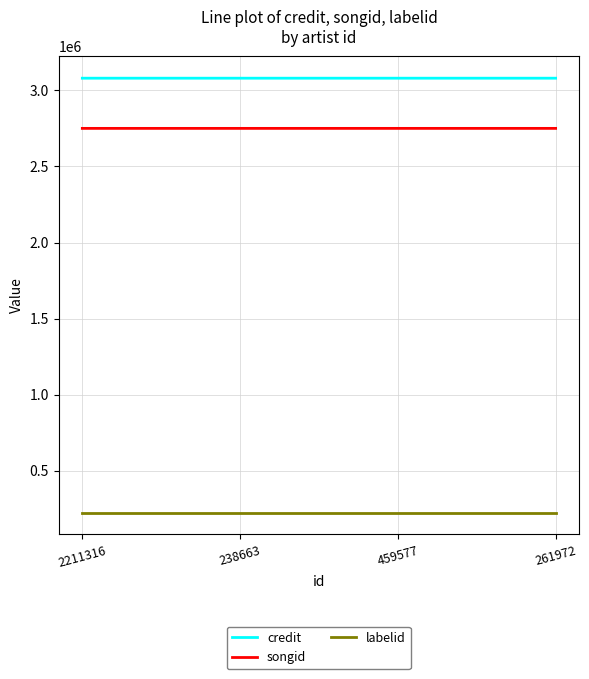

What are all the series names shown in the legend?

credit, songid, labelid